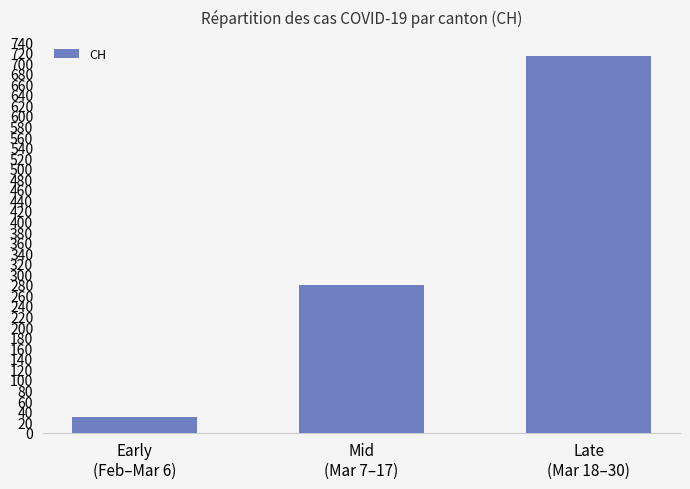

Which has a higher value, Early
(Feb–Mar 6) or Mid
(Mar 7–17)?

Mid
(Mar 7–17)